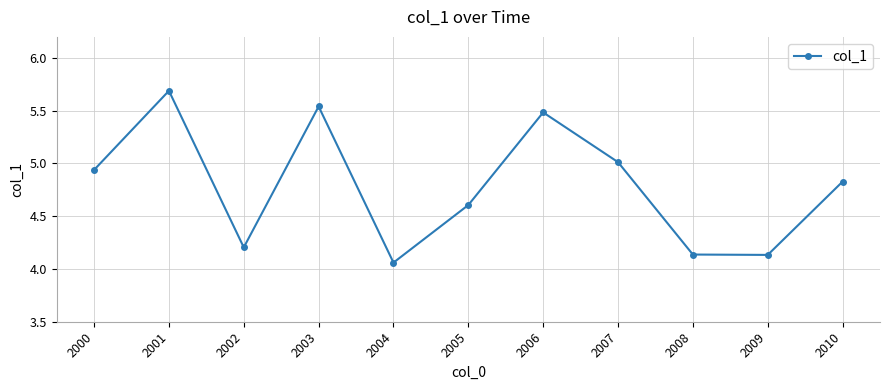

What is the approximate value at 2007?

5.0